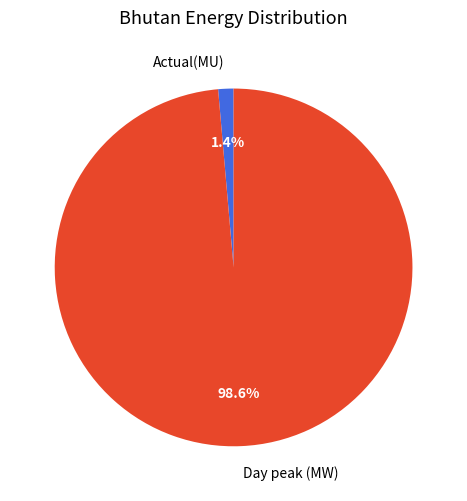

The Actual(MU) slice represents 11% of the pie. True or false?

False